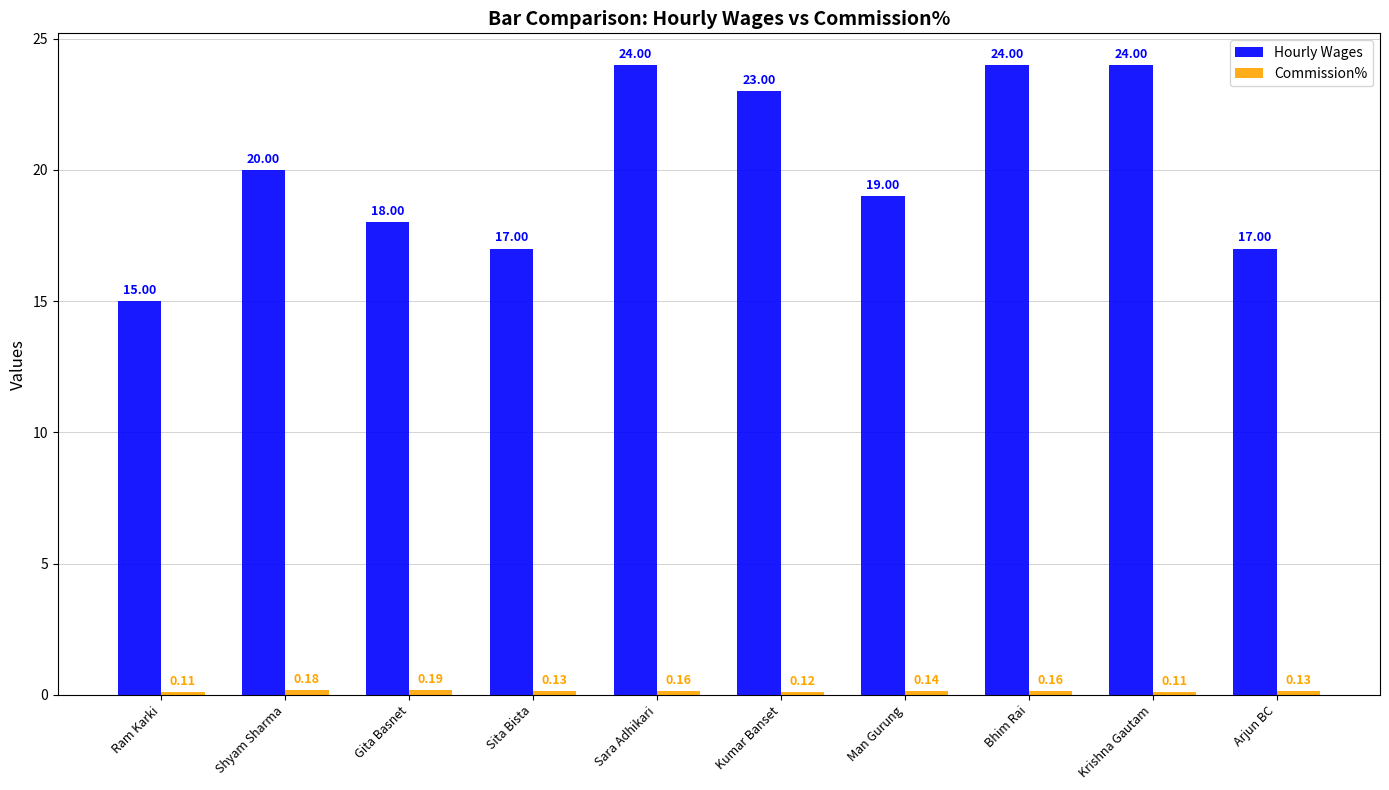

What is the average value of the Hourly Wages series?

20.1